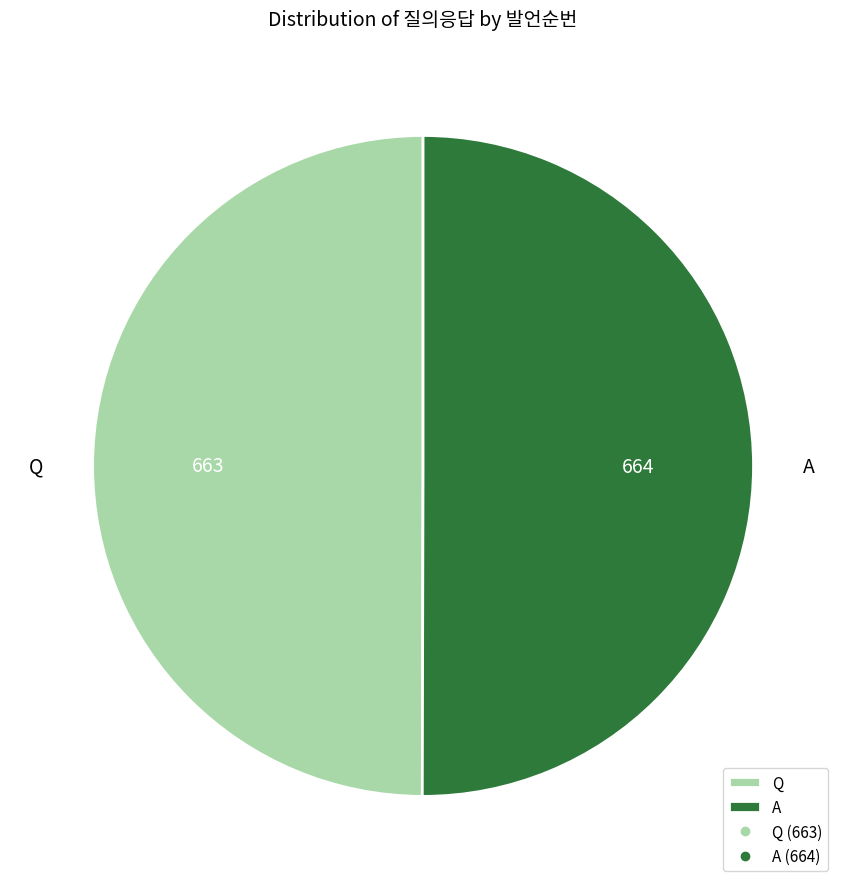

Approximately how many times larger is the value at Q compared to A?

1.0